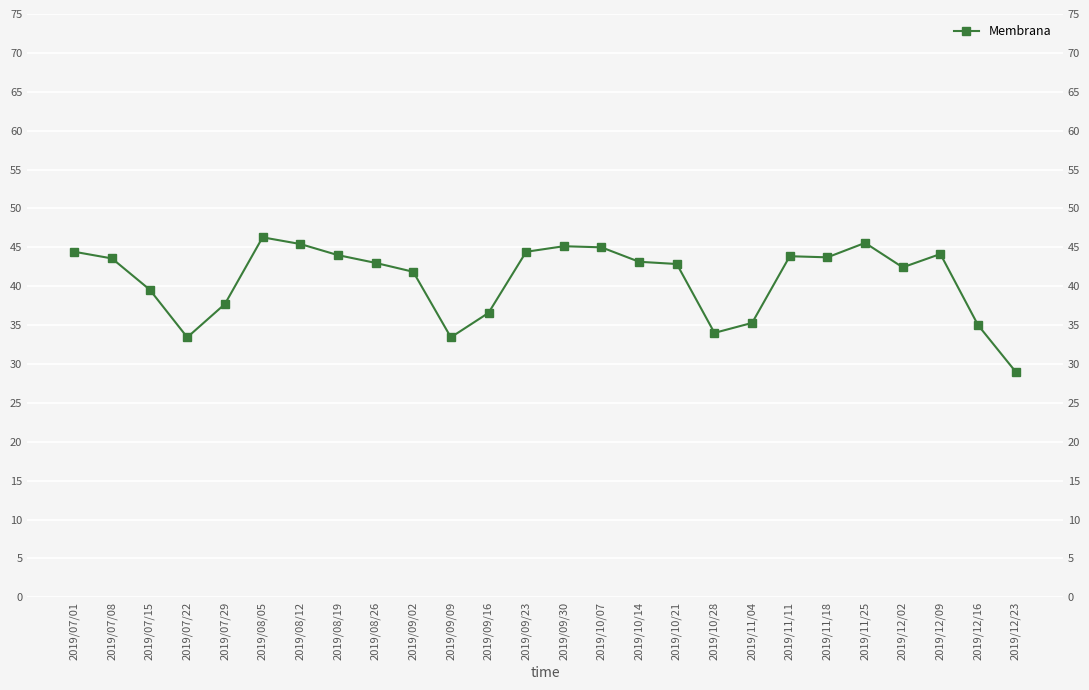

Reading left to right, what are all the values shown in this chart?

2019/07/01=44.4	2019/07/08=43.6	2019/07/15=39.6	2019/07/22=33.4	2019/07/29=37.7	2019/08/05=46.3	2019/08/12=45.4	2019/08/19=44.0	2019/08/26=43.0	2019/09/02=41.9	2019/09/09=33.4	2019/09/16=36.6	2019/09/23=44.4	2019/09/30=45.1	2019/10/07=45.0	2019/10/14=43.1	2019/10/21=42.9	2019/10/28=34.0	2019/11/04=35.3	2019/11/11=43.9	2019/11/18=43.7	2019/11/25=45.6	2019/12/02=42.4	2019/12/09=44.1	2019/12/16=35.0	2019/12/23=29.0